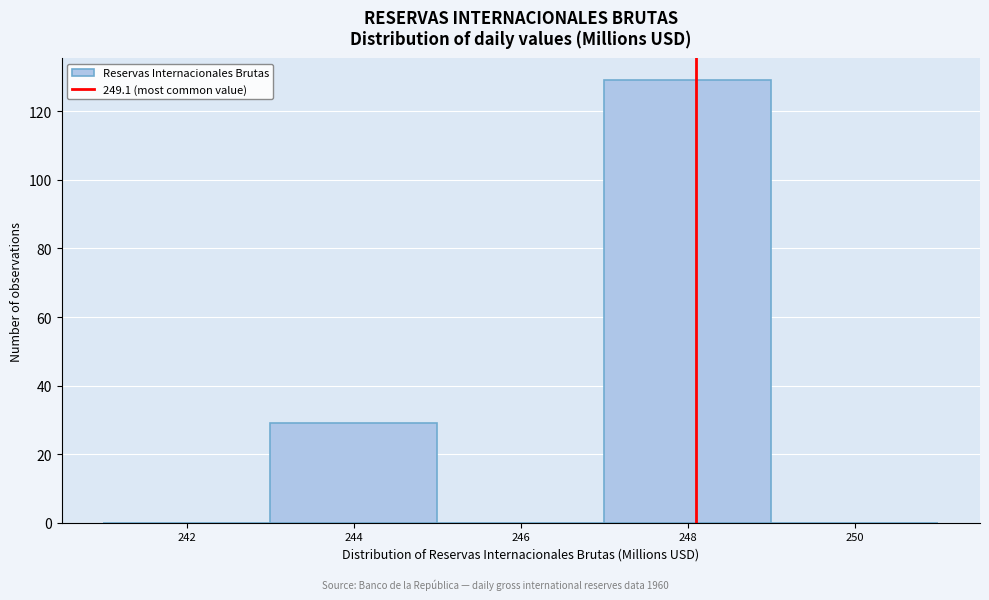

Reading right to left, list all the values displayed in this chart.

250=0	248=129	246=0	244=29	242=0